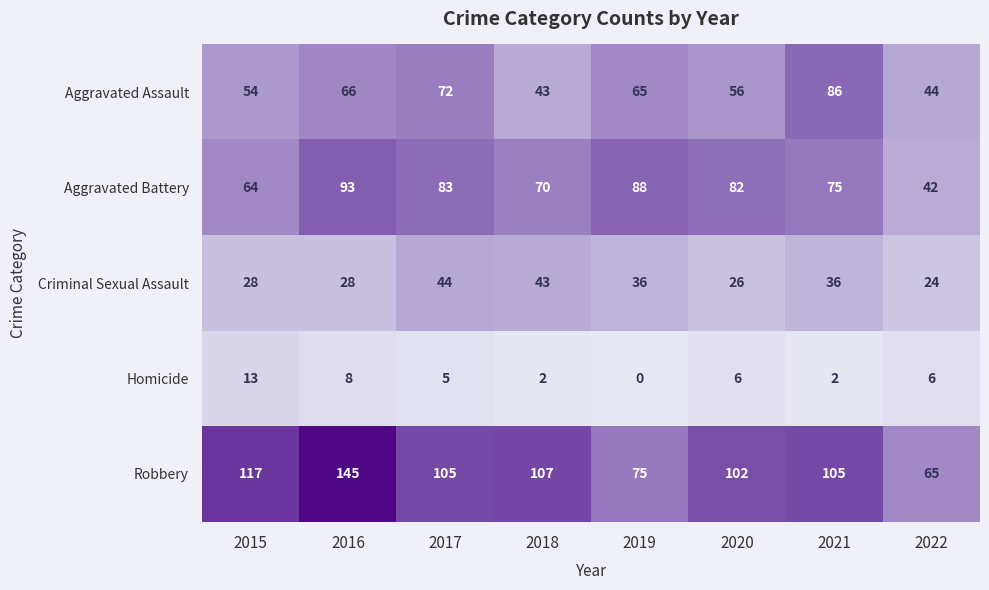

What is the difference between the Aggravated Battery values at 2015 and 2017?

19